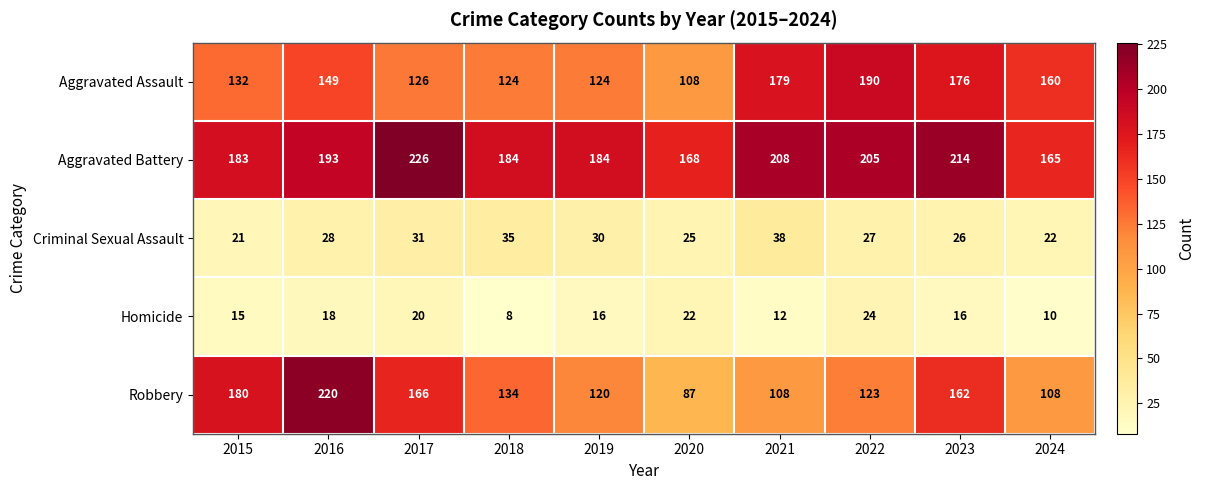

What is the sum of the Aggravated Battery values at 2018 and 2024?

349